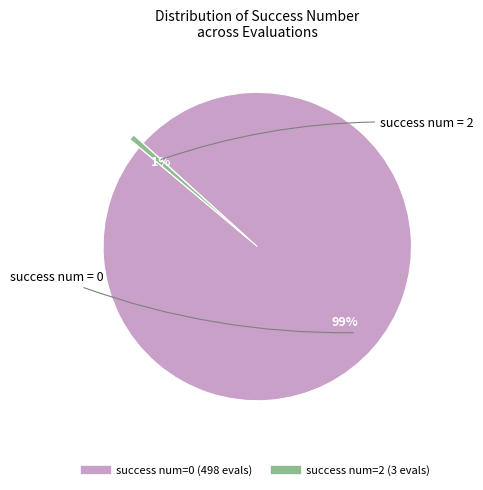

How many slices are in this pie chart?

2